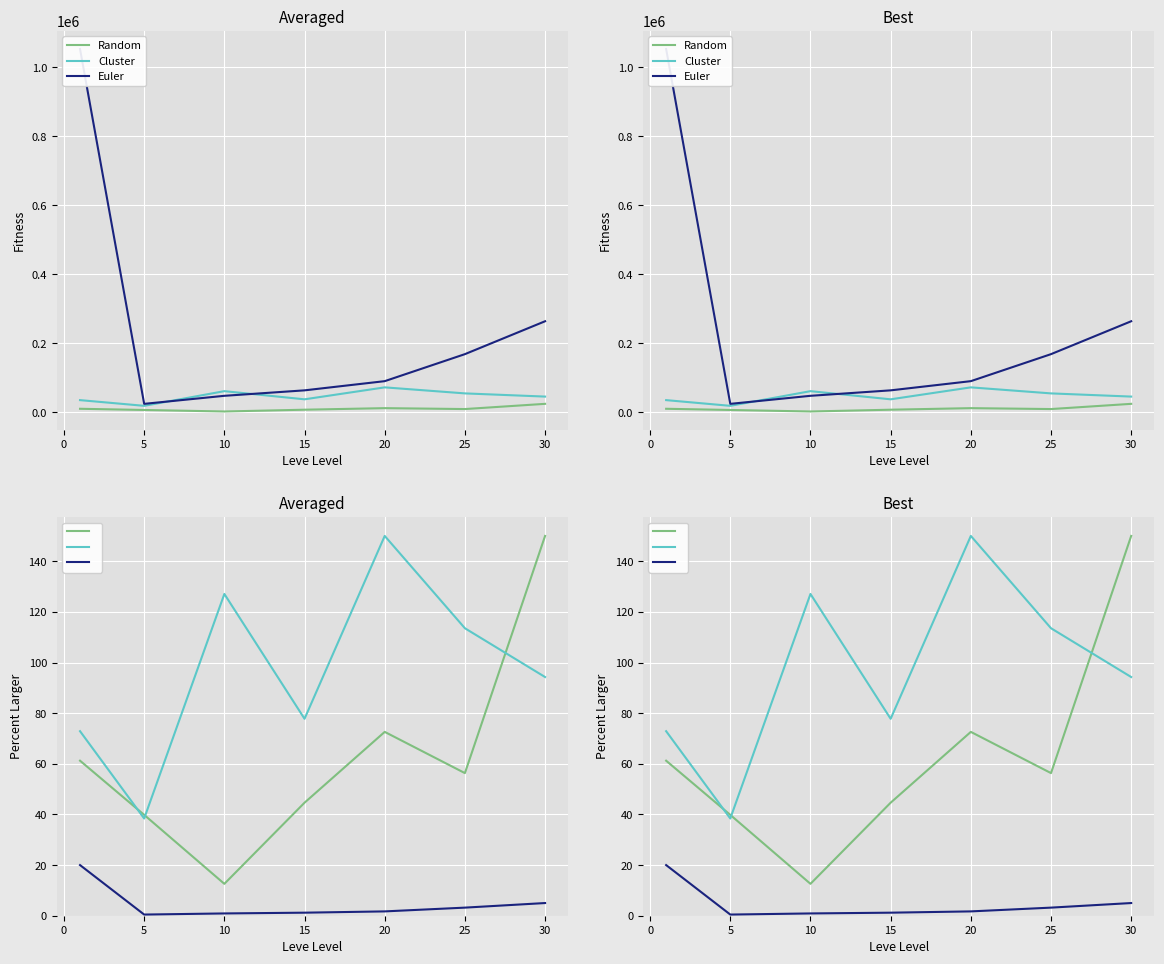

Count the number of categories in the chart.

7